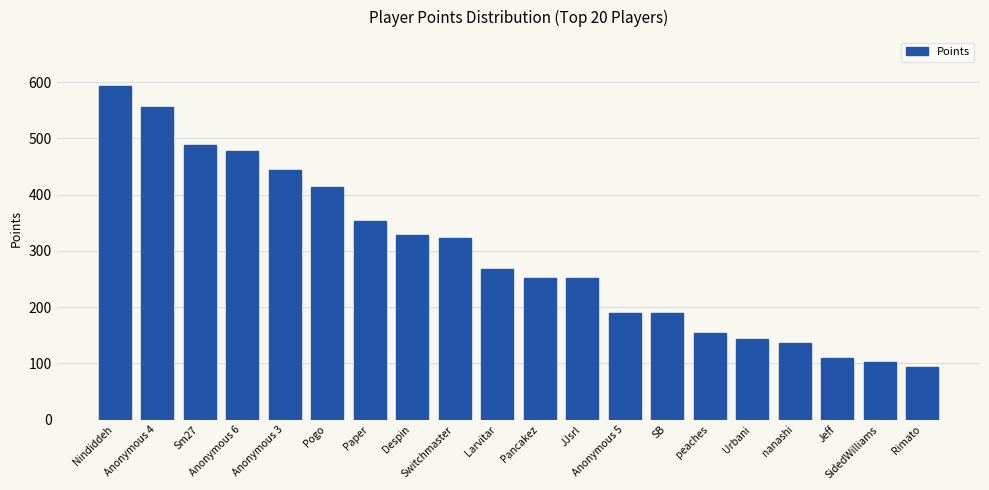

How many distinct data groups are displayed?

1